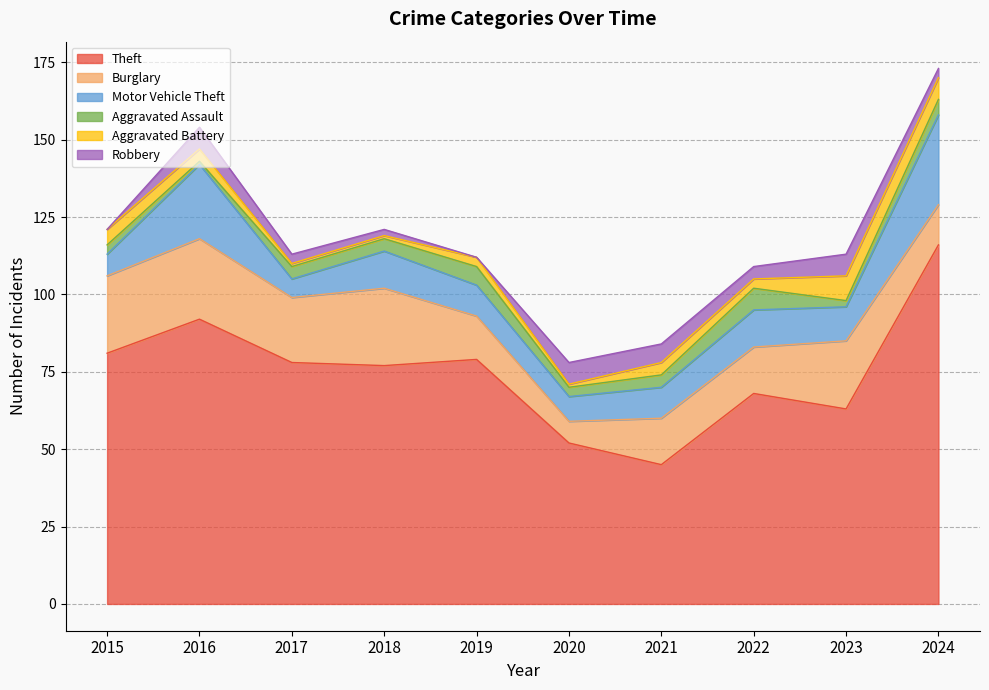

Reading left to right, what are all the values shown in this chart?

Theft: 2015=81	2016=92	2017=78	2018=77	2019=79	2020=52	2021=45	2022=68	2023=63	2024=116
Burglary: 2015=25	2016=26	2017=21	2018=25	2019=14	2020=7	2021=15	2022=15	2023=22	2024=13
Motor Vehicle Theft: 2015=7	2016=24	2017=6	2018=12	2019=10	2020=8	2021=10	2022=12	2023=11	2024=29
Aggravated Assault: 2015=3	2016=1	2017=4	2018=4	2019=6	2020=3	2021=4	2022=7	2023=2	2024=5
Aggravated Battery: 2015=5	2016=4	2017=1	2018=1	2019=3	2020=1	2021=4	2022=3	2023=8	2024=7
Robbery: 2015=0	2016=7	2017=3	2018=2	2019=0	2020=7	2021=6	2022=4	2023=7	2024=3